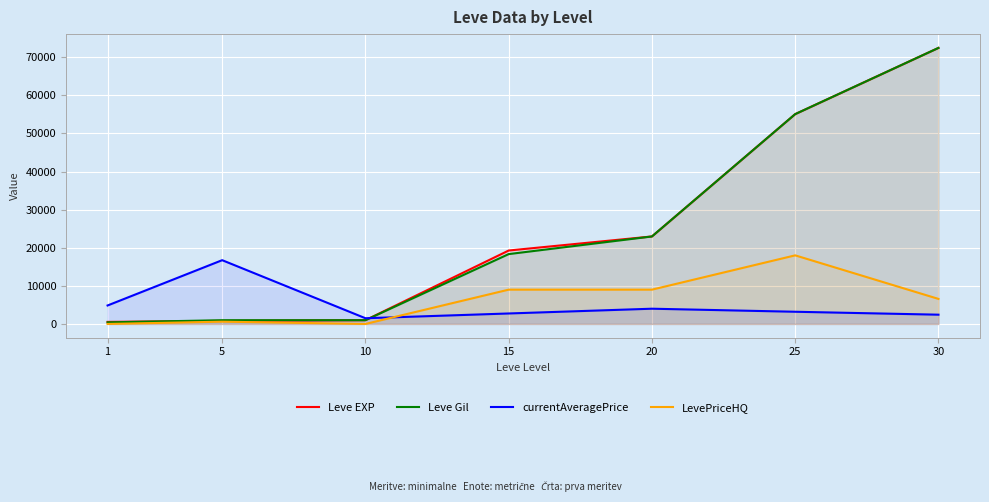

What is the value of the LevePriceHQ point at the 6th from the left?

18000